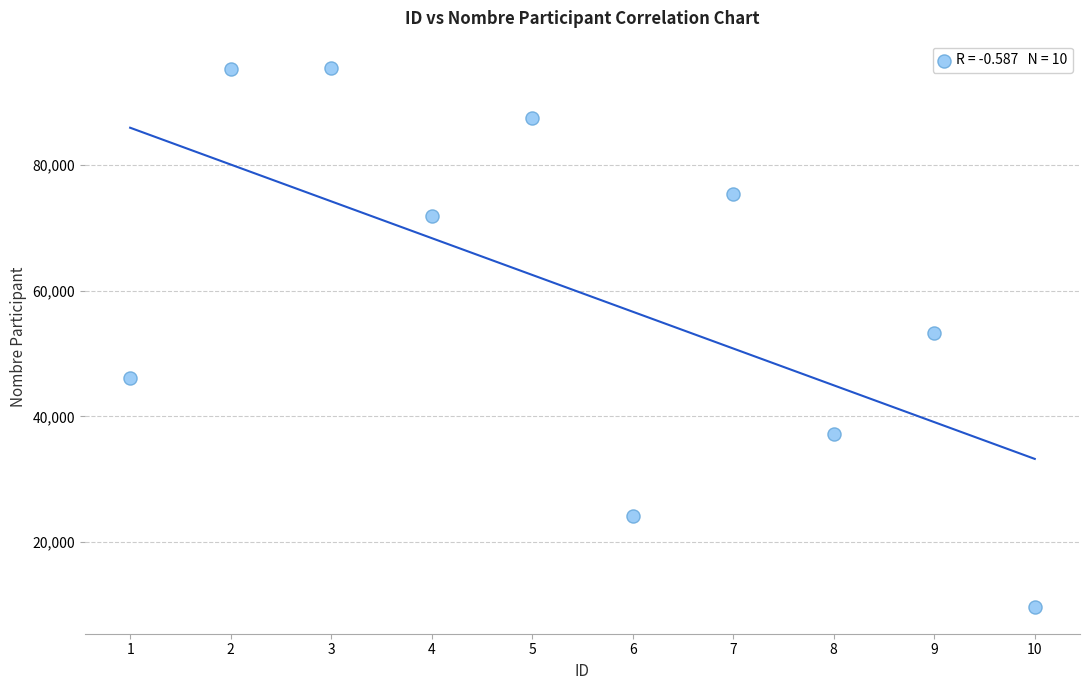

What is the range of X values (max minus min)?

9